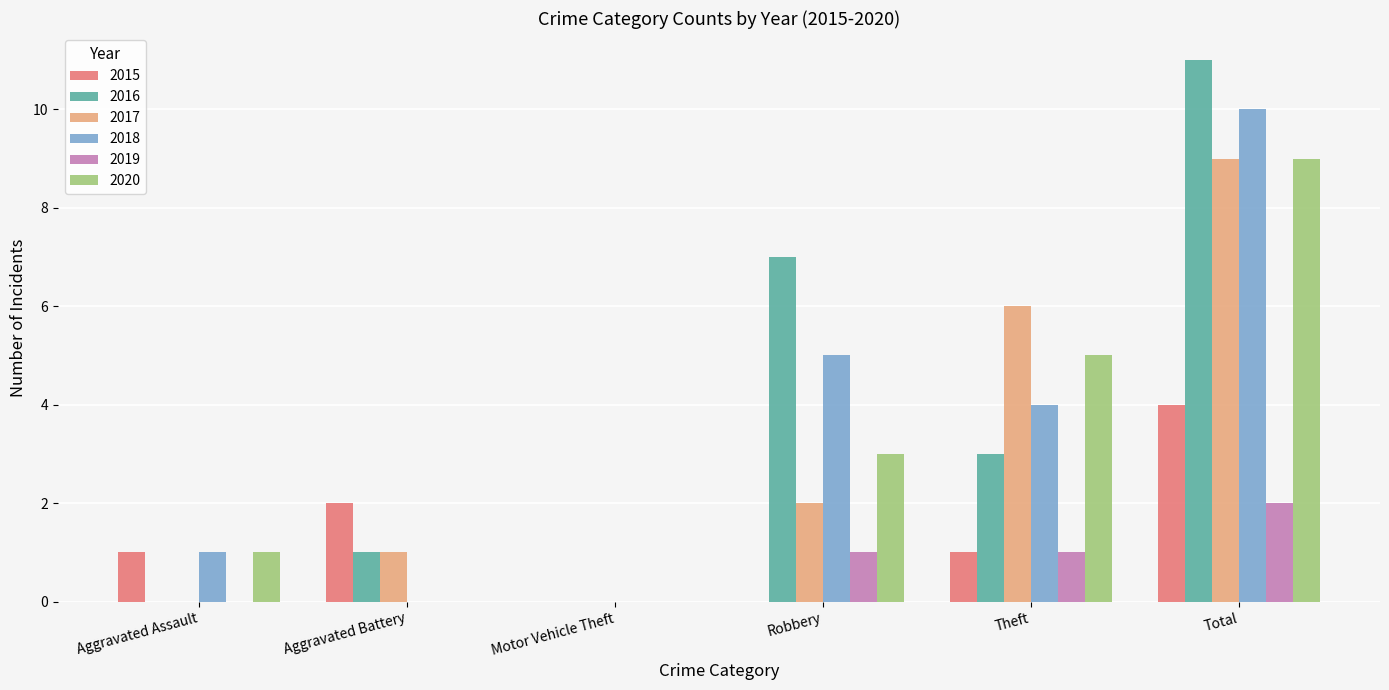

What is the total value across all series at Total?

45